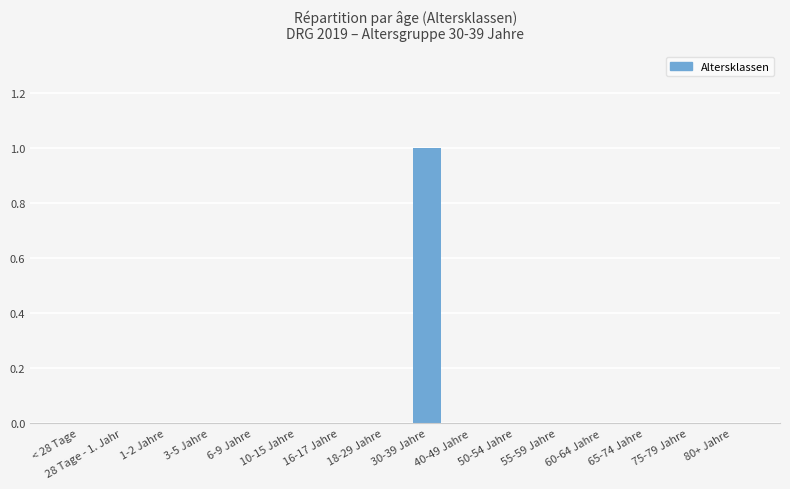

Is it true that the value at 80+ Jahre is 0?

True